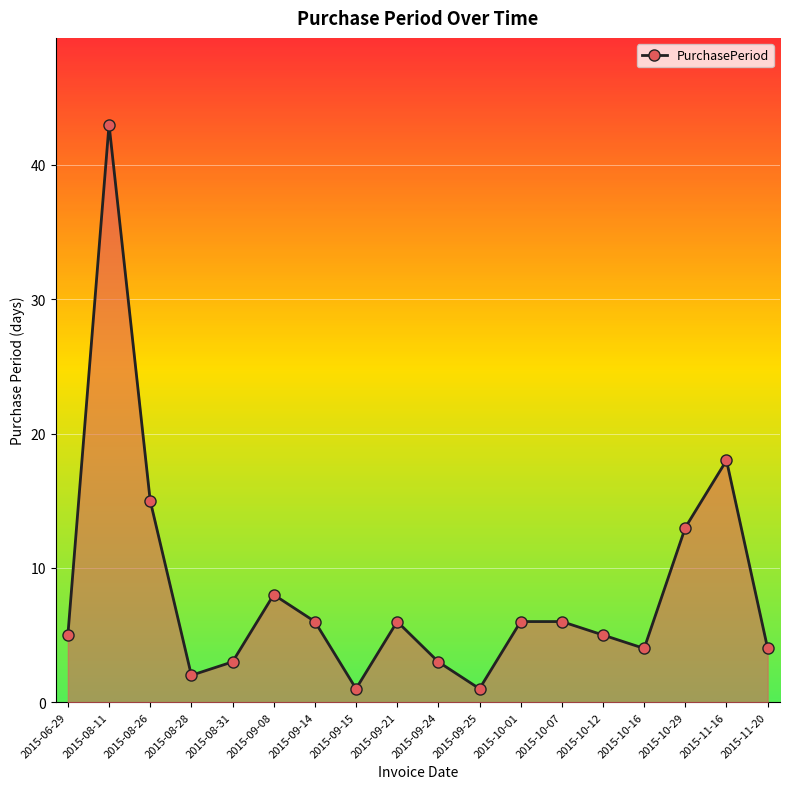

Between 2015-10-01 and 2015-11-20, which is larger?

2015-10-01